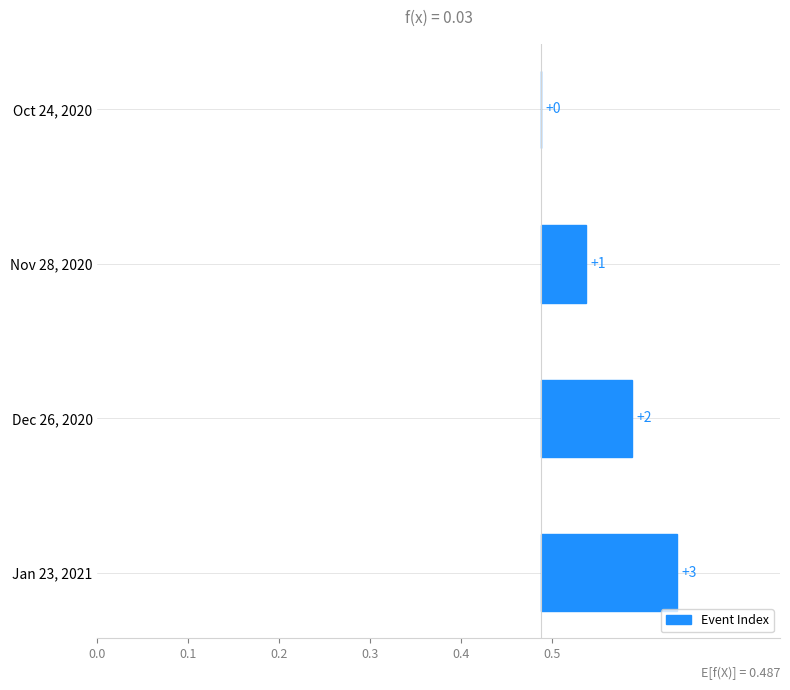

Reading left to right, transcribe all the data shown in this chart.

0.0	0.1	0.1	0.2